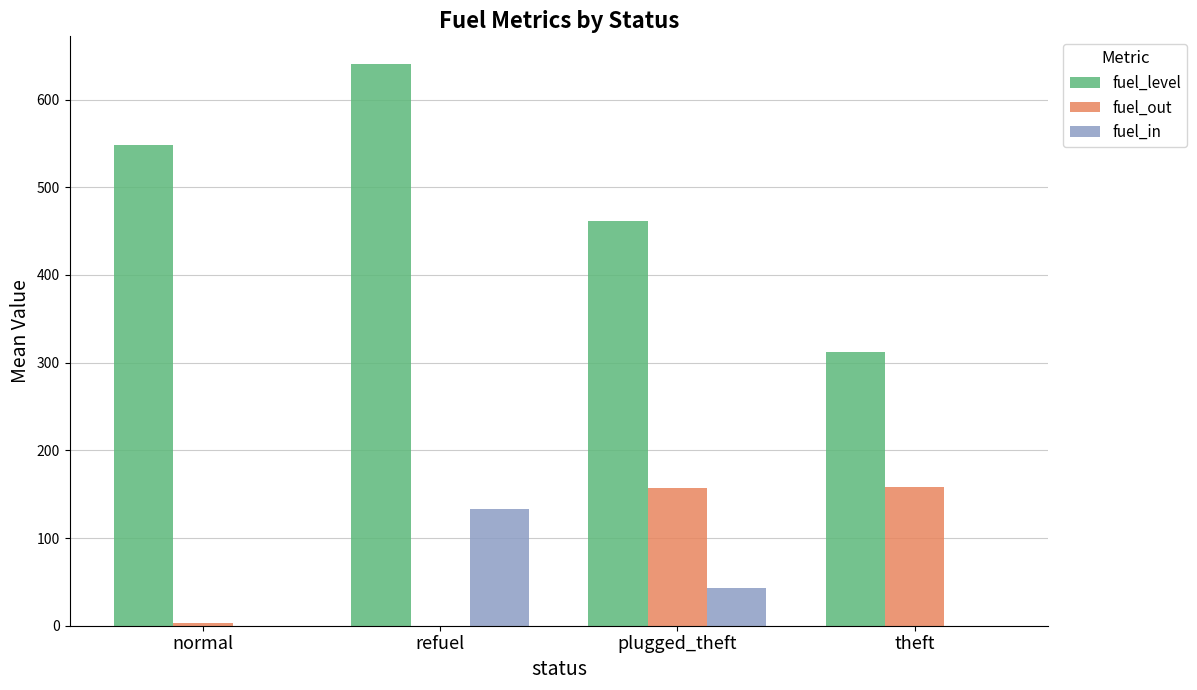

True or false: fuel_level has a value of 115.1 at theft.

False